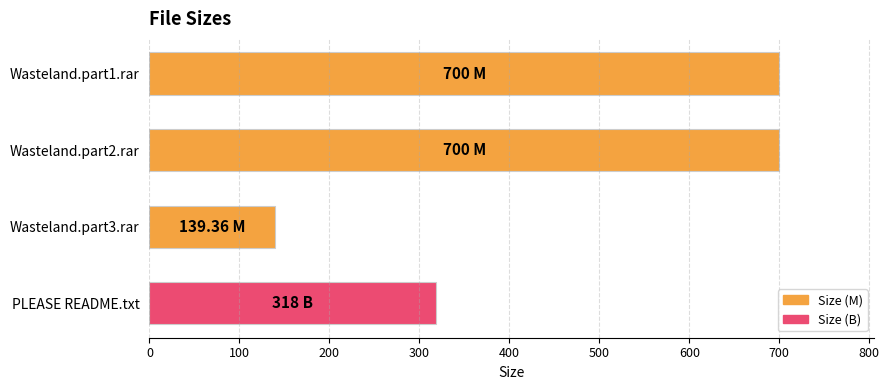

At which label is the value closest to 419?

PLEASE README.txt